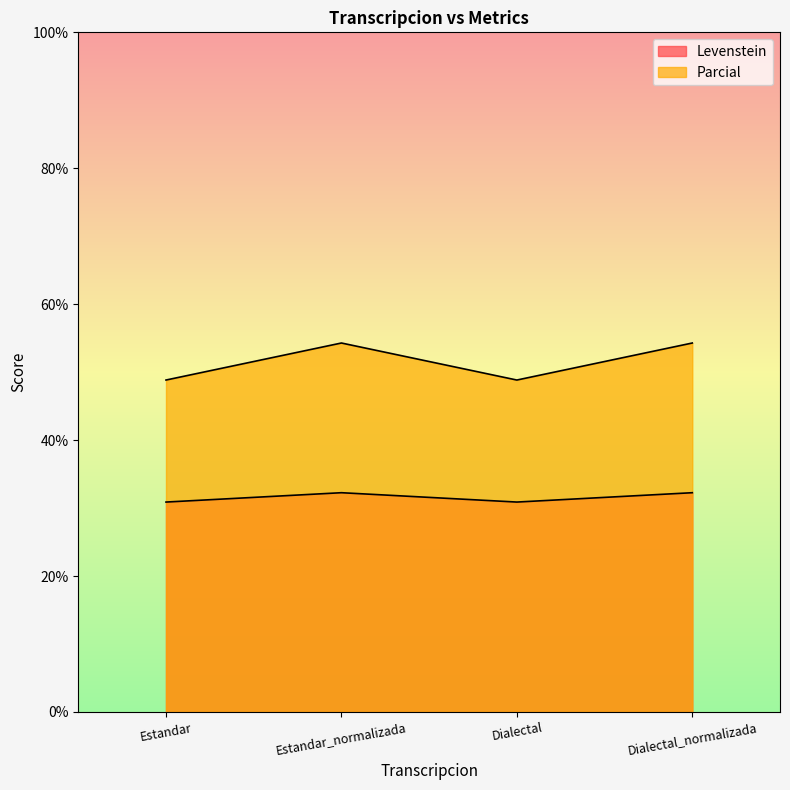

What is the label of the 2nd point from the right?

Dialectal